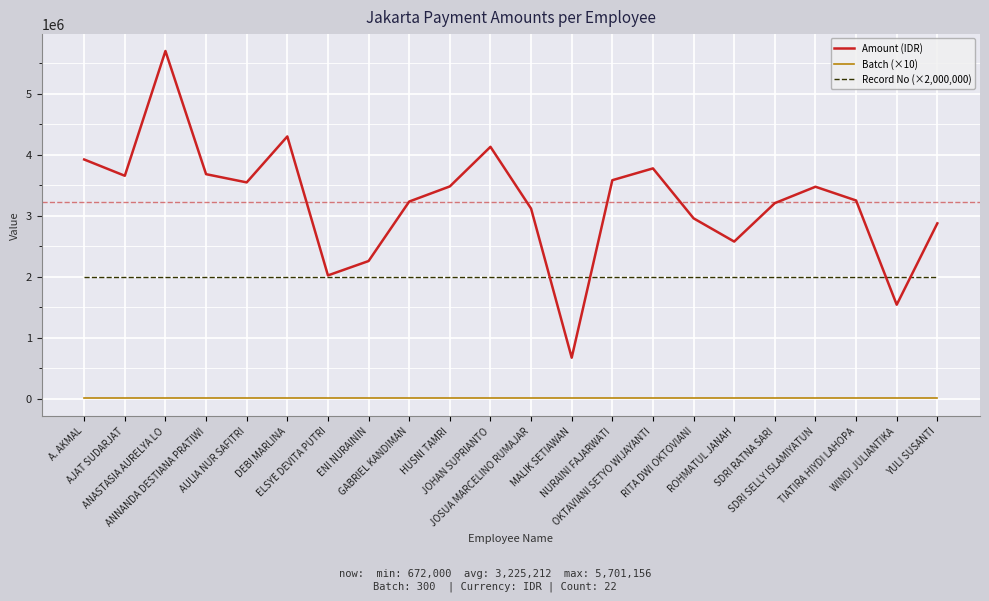

True or false: Batch (×10) has a value of 3000 at RITA DWI OKTOVIANI.

True